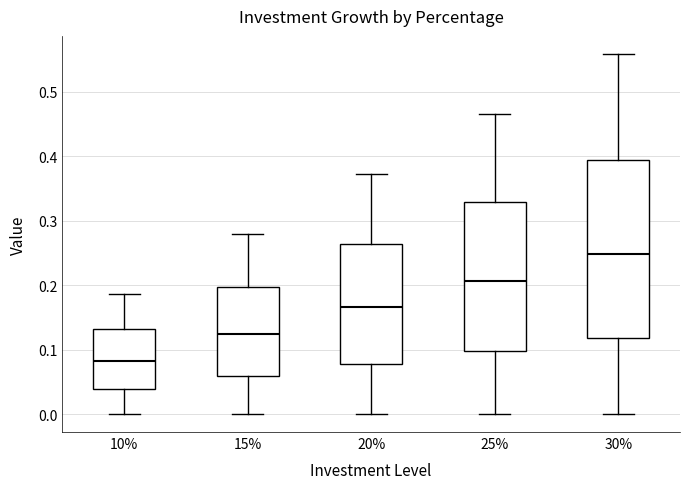

Reading left to right, transcribe this box plot: for each box, give where its median line is, the range the box spans, and where its two whiskers end, as read against the y-axis. The values are not printed on the chart, so give them approximately, as read against the axis.

10%: median 0.08, box 0.04 to 0.13, whiskers 0.00 to 0.19
15%: median 0.12, box 0.06 to 0.20, whiskers 0.00 to 0.28
20%: median 0.17, box 0.08 to 0.26, whiskers 0.00 to 0.37
25%: median 0.21, box 0.10 to 0.33, whiskers 0.00 to 0.47
30%: median 0.25, box 0.12 to 0.39, whiskers 0.00 to 0.56